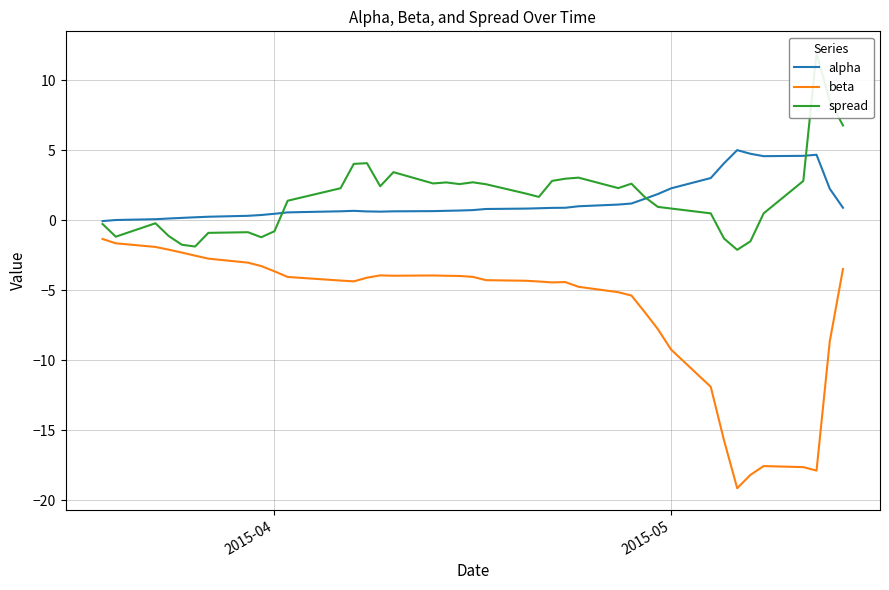

List the series in order of their peak value, highest first.

spread, alpha, beta